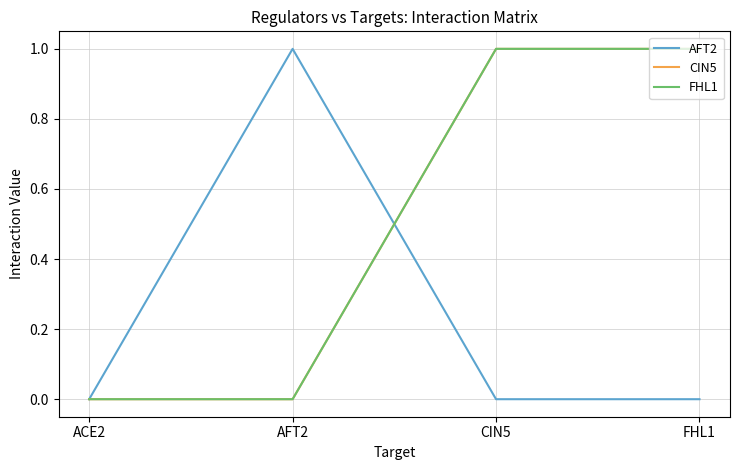

Between ACE2 and AFT2, which series saw the biggest shift?

AFT2